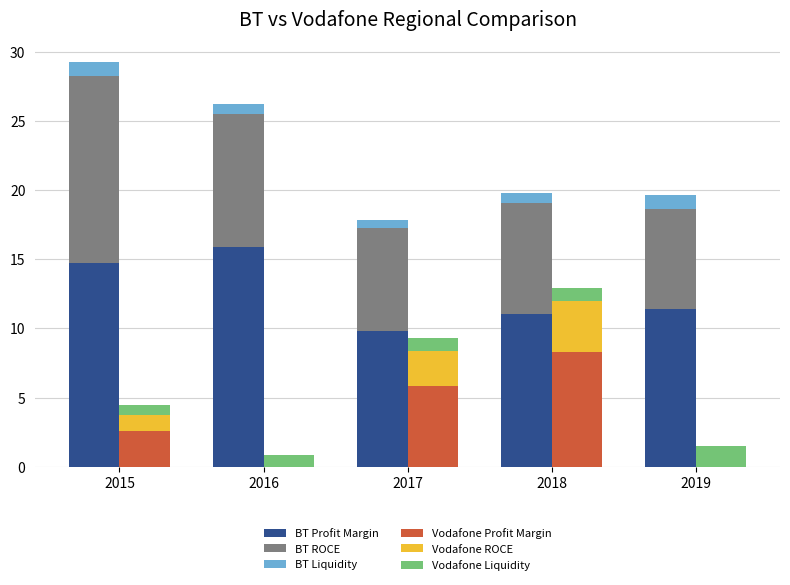

True or false: BT ROCE has a value of 9.6 at 2016.

True